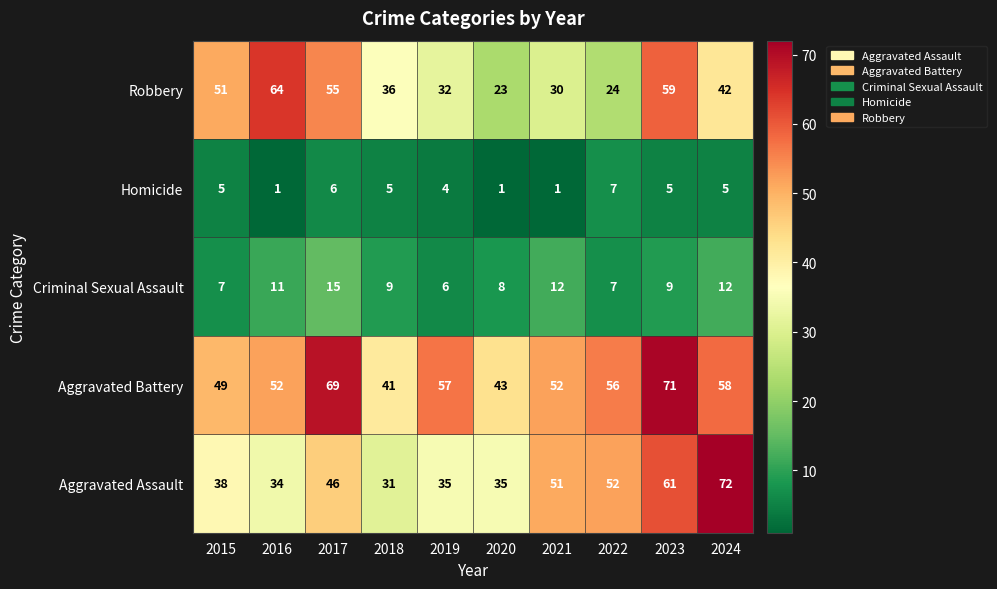

The Criminal Sexual Assault series shows 5 at 2023. True or false?

False